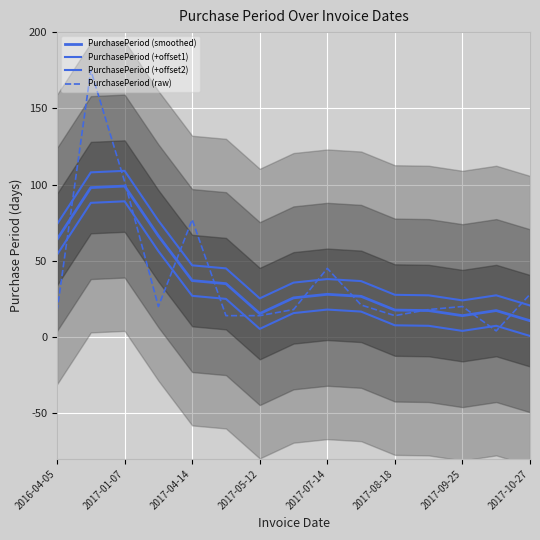

True or false: PurchasePeriod (+offset2) and PurchasePeriod (smoothed) intersect in this chart.

False